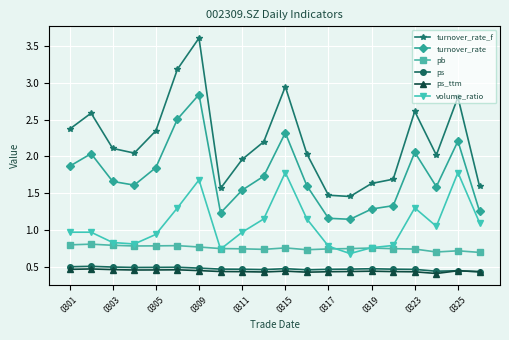

What is the maximum value shown in the chart?

3.6